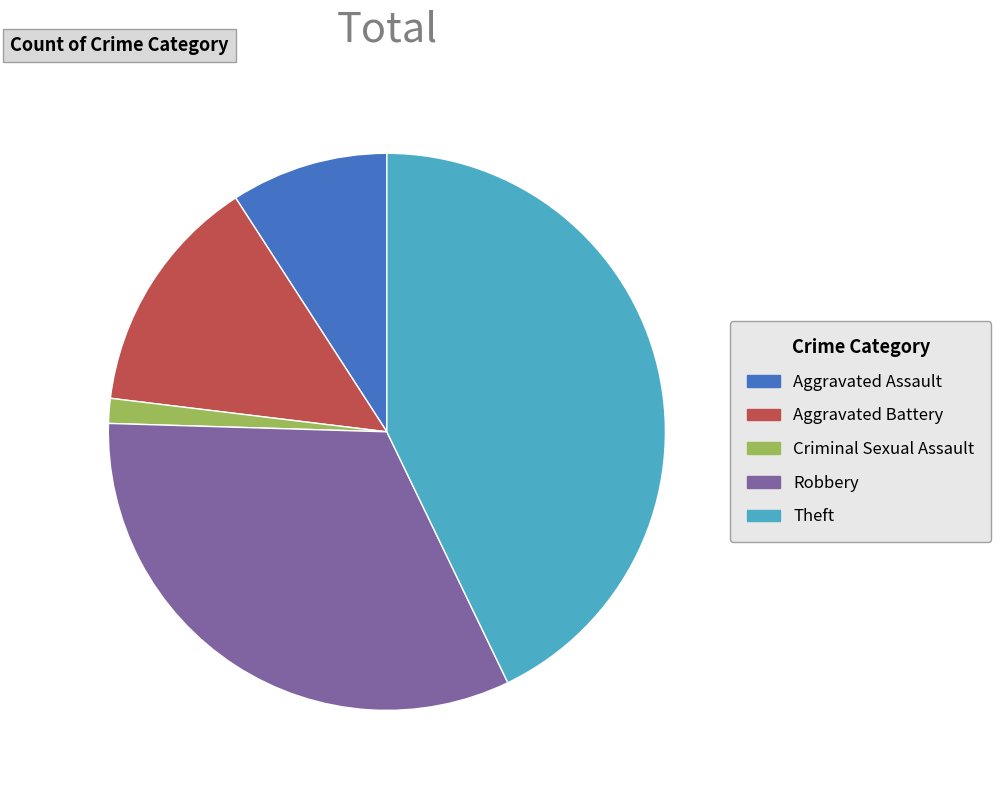

Rank the categories by value from lowest to highest.

Criminal Sexual Assault, Aggravated Assault, Aggravated Battery, Robbery, Theft